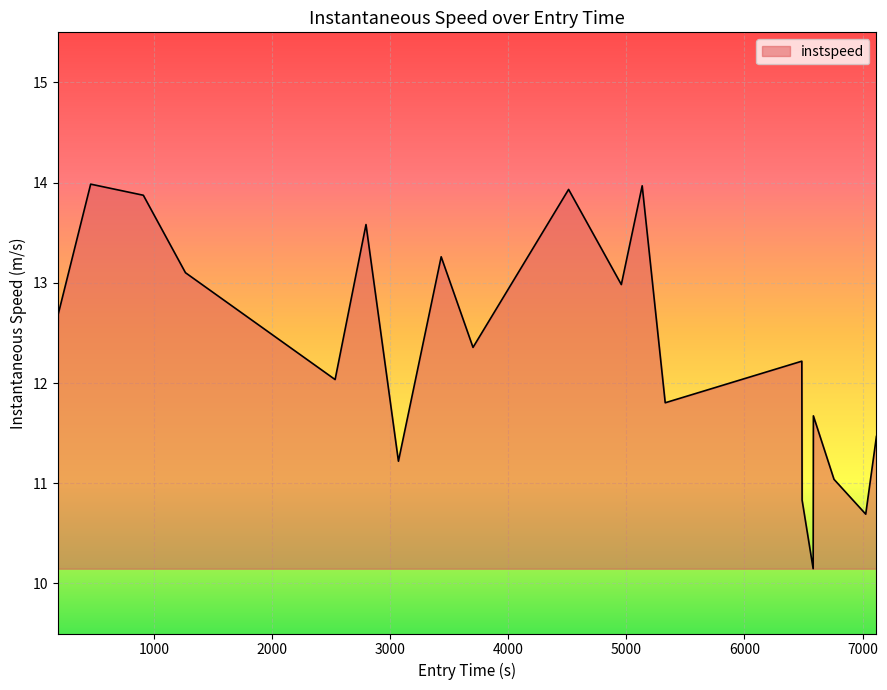

What is the greatest value displayed?

14.0